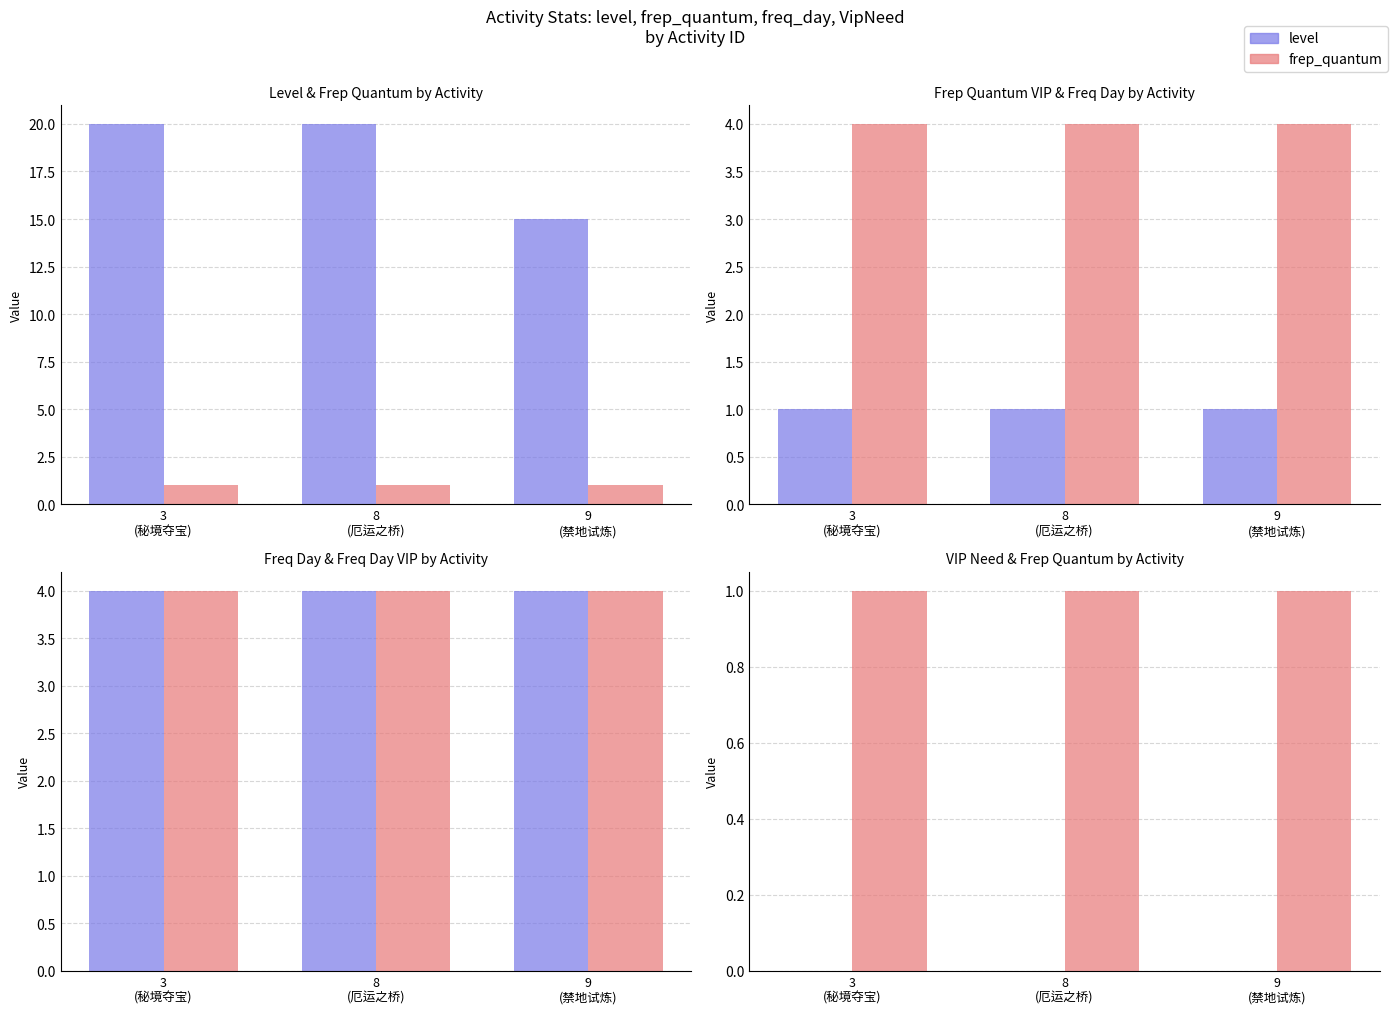

Which category has the lowest value in the VipNeed series?

3
(秘境夺宝)